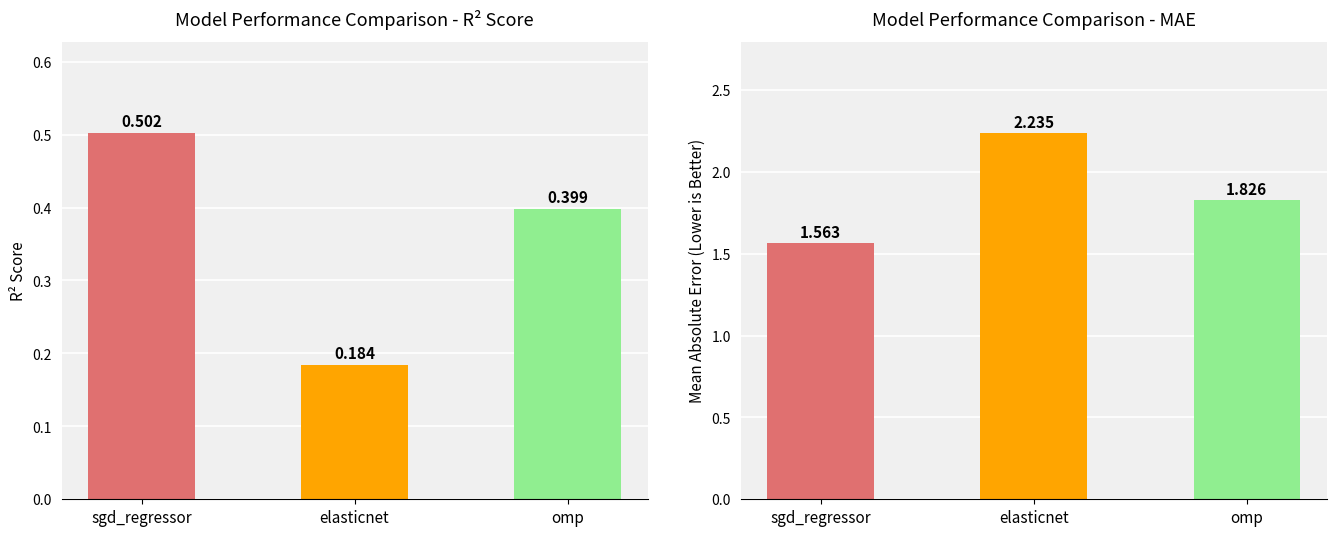

The r2_score series shows 0.1 at elasticnet. True or false?

False